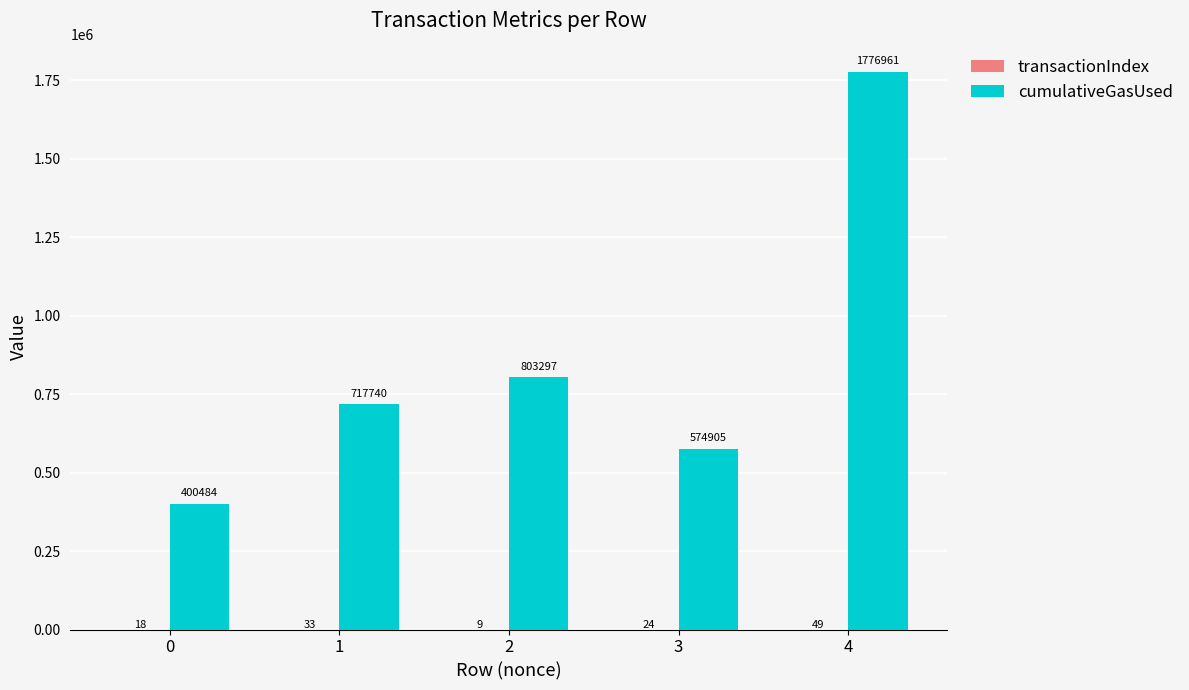

What is the approximate value of cumulativeGasUsed at 4, to the nearest 10?

1776960